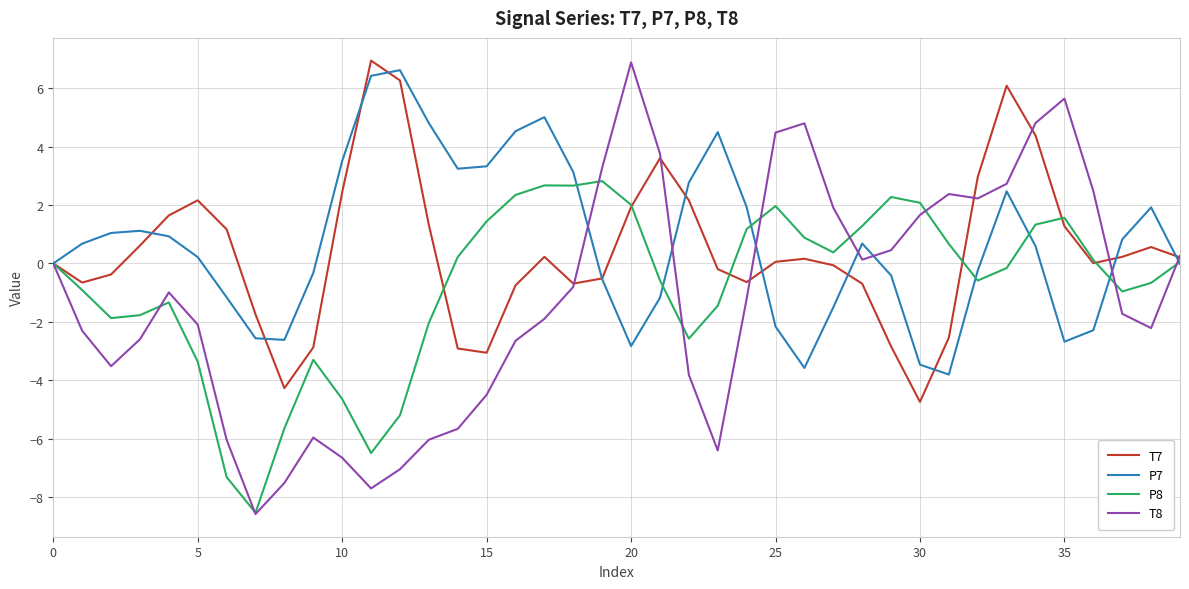

What is the minimum value shown in the chart?

-8.6